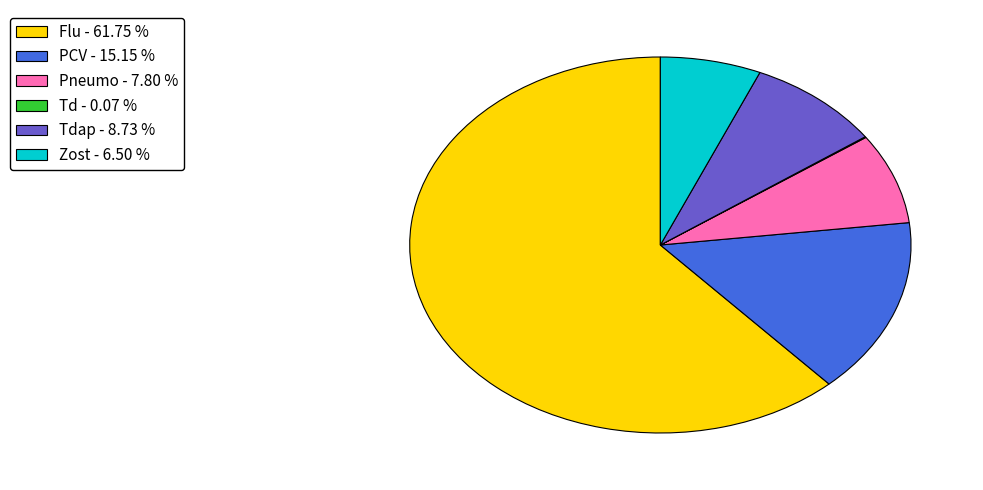

Which slice is the largest?

Flu - 61.75 %